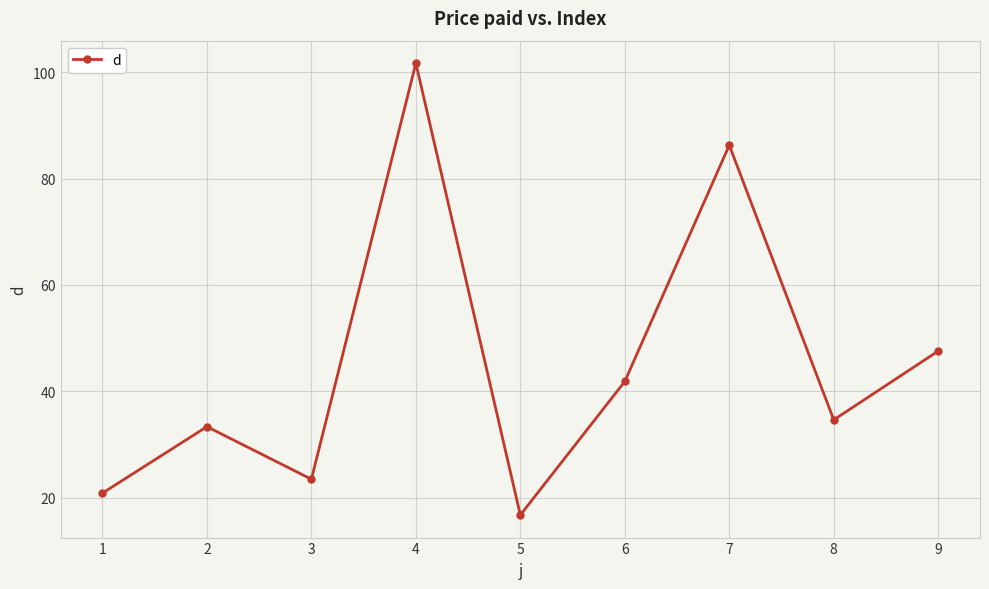

Reading right to left, extract all data points from this chart.

9=47.6	8=34.6	7=86.3	6=41.8	5=16.7	4=101.7	3=23.5	2=33.3	1=20.8